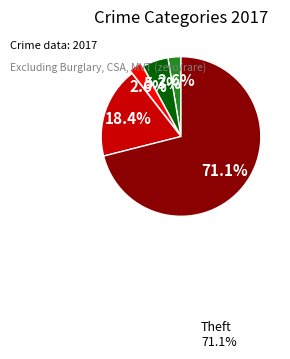

Does any single category account for the majority?

Yes